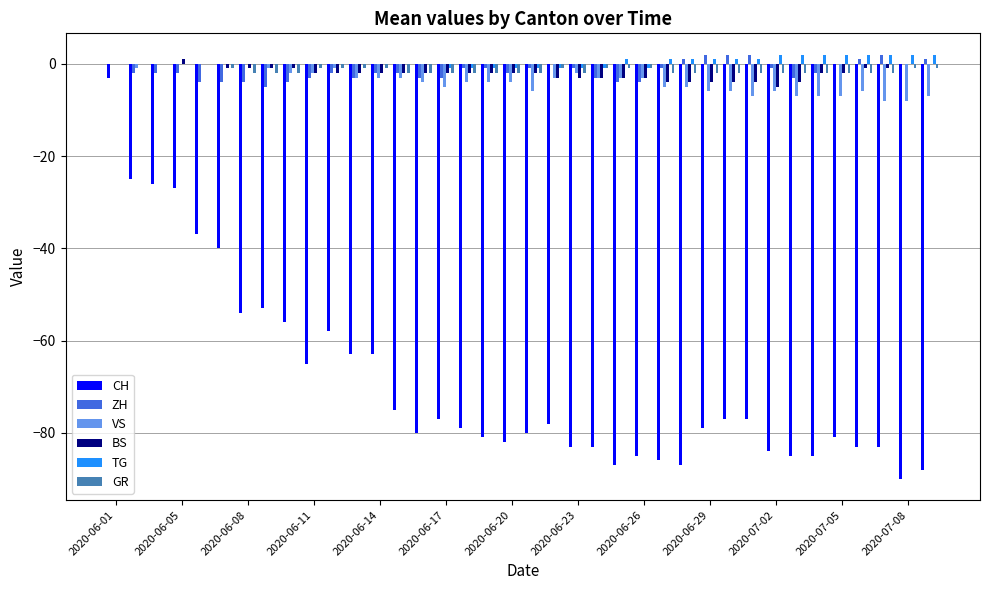

What are all the series names shown in the legend?

CH, ZH, VS, BS, TG, GR